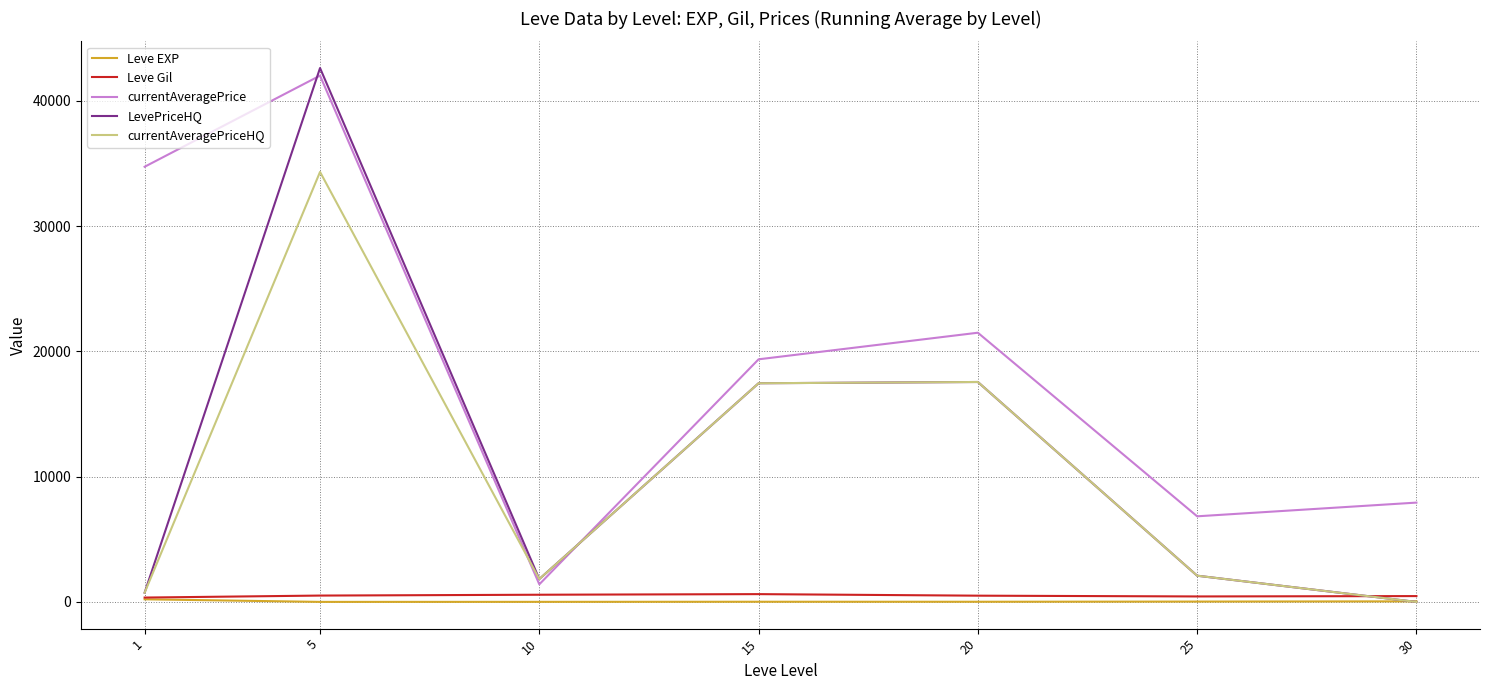

After their last crossing, which series has the higher values: currentAveragePriceHQ or Leve EXP?

Leve EXP